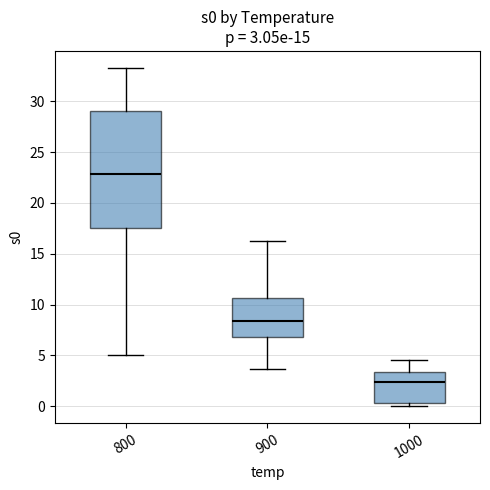

Comparing the boxes themselves (not the whiskers), which one is the tallest?

800